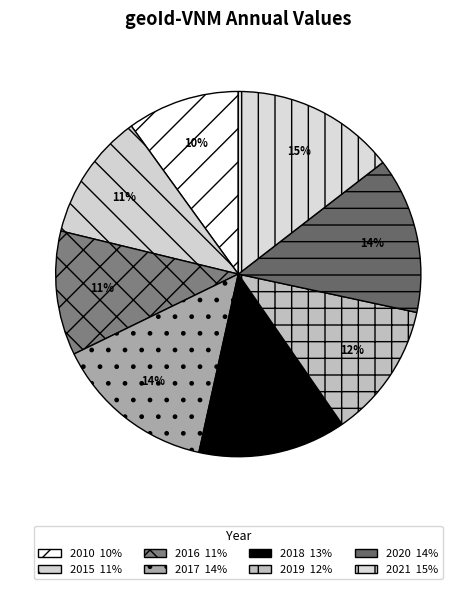

Rank the categories by value from lowest to highest.

2010, 2016, 2015, 2019, 2018, 2020, 2017, 2021